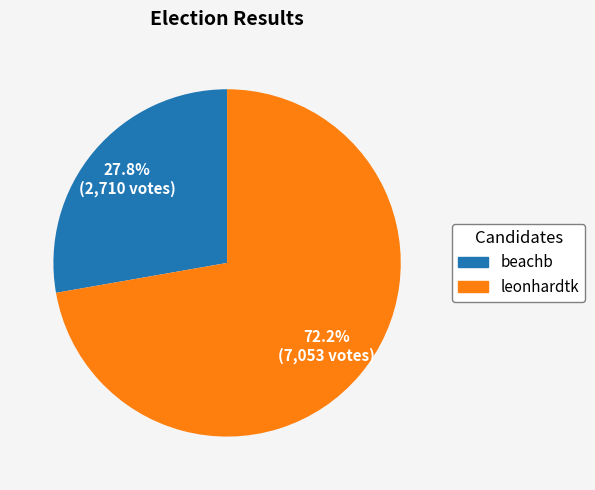

Which category has the biggest portion of the pie?

leonhardtk